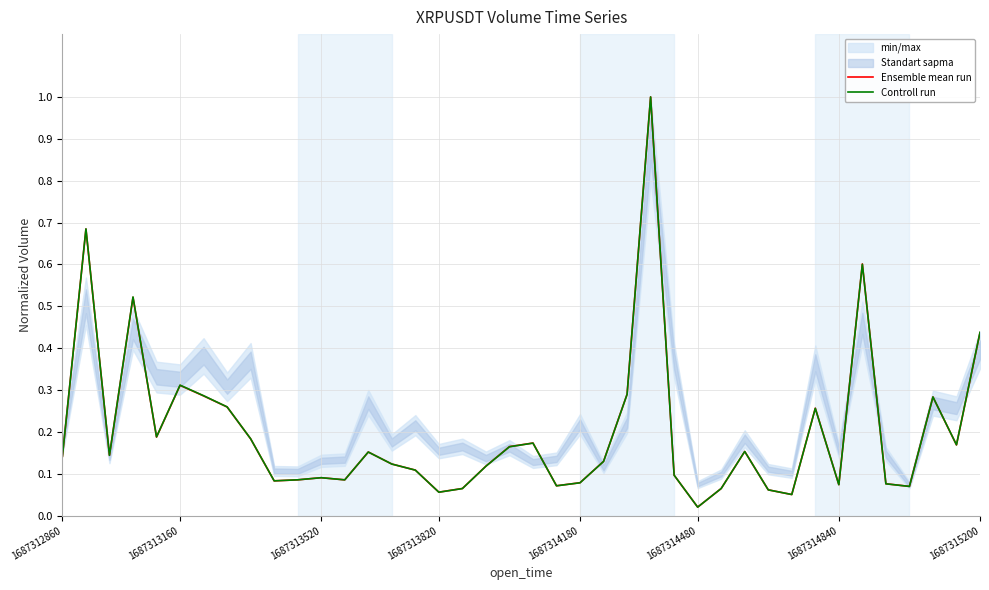

Reading left to right, extract all data points from this chart.

Ensemble mean run: 0.1	0.7	0.1	0.5	0.2	0.3	0.3	0.3	0.2	0.1	0.1	0.1	0.1	0.2	0.1	0.1	0.1	0.1	0.1	0.2	0.2	0.1	0.1	0.1	0.3	1.0	0.1	0.0	0.1	0.2	0.1	0.1	0.3	0.1	0.6	0.1	0.1	0.3	0.2	0.4
Controll run: 0.1	0.7	0.1	0.5	0.2	0.3	0.3	0.3	0.2	0.1	0.1	0.1	0.1	0.2	0.1	0.1	0.1	0.1	0.1	0.2	0.2	0.1	0.1	0.1	0.3	1.0	0.1	0.0	0.1	0.2	0.1	0.1	0.3	0.1	0.6	0.1	0.1	0.3	0.2	0.4